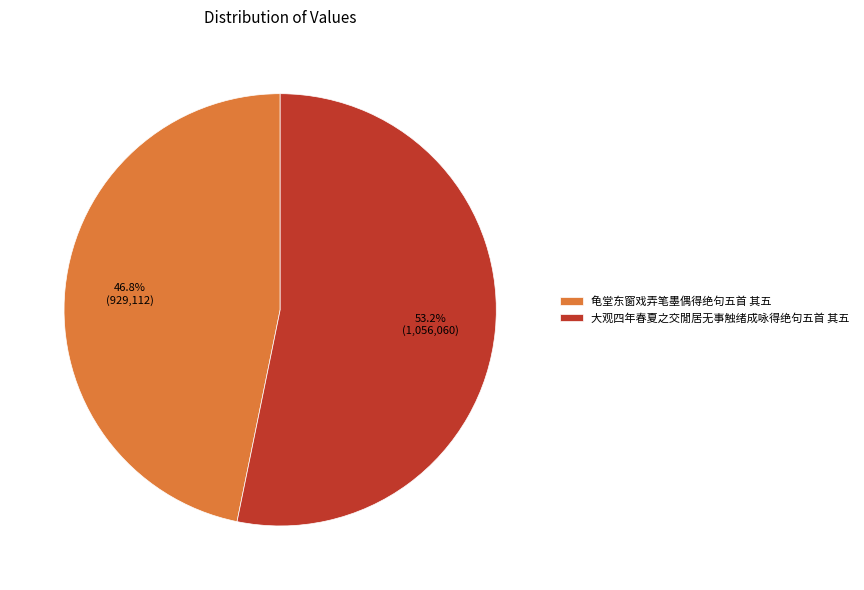

Which has a higher value, 大观四年春夏之交閒居无事触绪成咏得绝句五首 其五 or 龟堂东窗戏弄笔墨偶得绝句五首 其五?

大观四年春夏之交閒居无事触绪成咏得绝句五首 其五